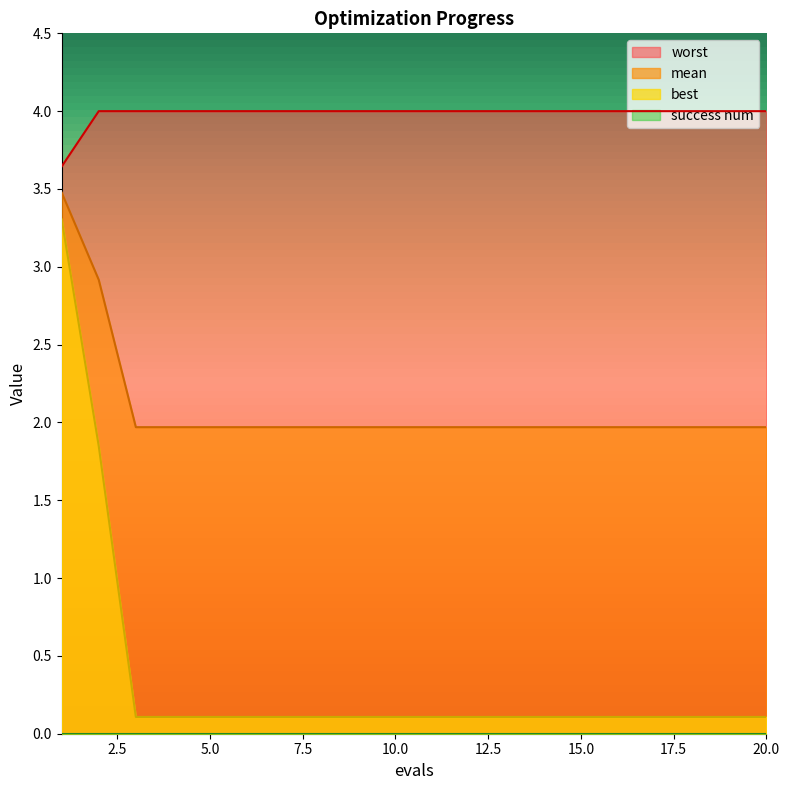

Read the mean value at 18.

2.0